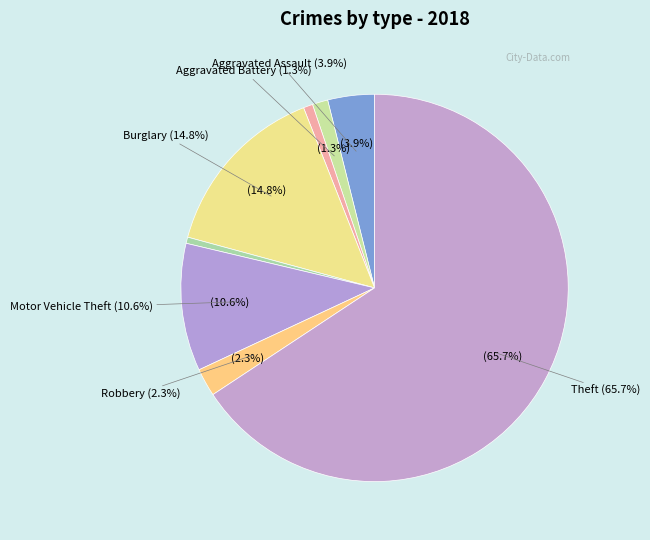

Rank the categories by value from lowest to highest.

Criminal Sexual Assault, Arson, Aggravated Battery, Robbery, Aggravated Assault, Motor Vehicle Theft, Burglary, Theft